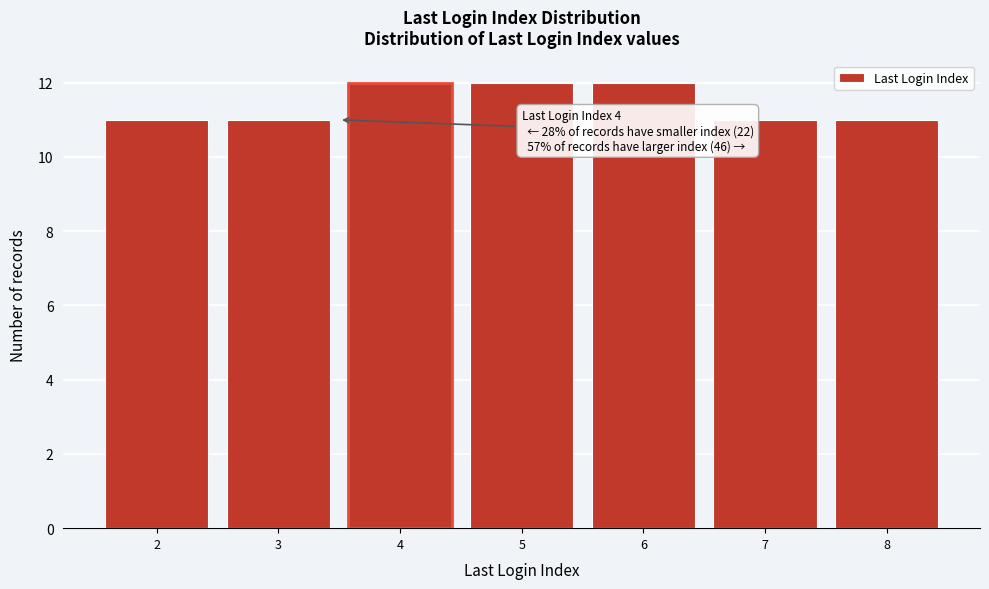

Reading left to right, transcribe all the data shown in this chart.

11	11	12	12	12	11	11